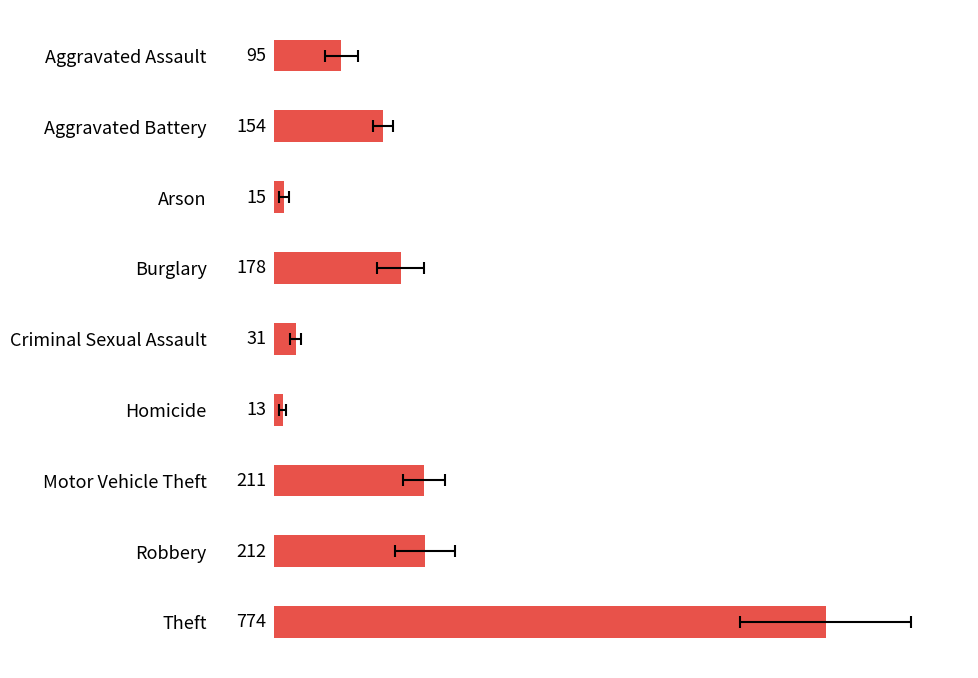

List the labels in order of value, largest first.

Theft, Robbery, Motor Vehicle Theft, Burglary, Aggravated Battery, Aggravated Assault, Criminal Sexual Assault, Arson, Homicide